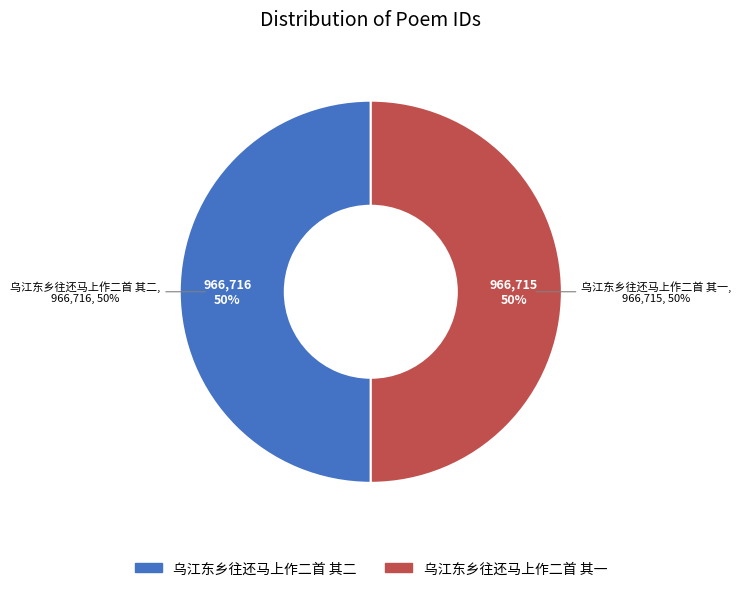

How many segments does this pie chart have?

2